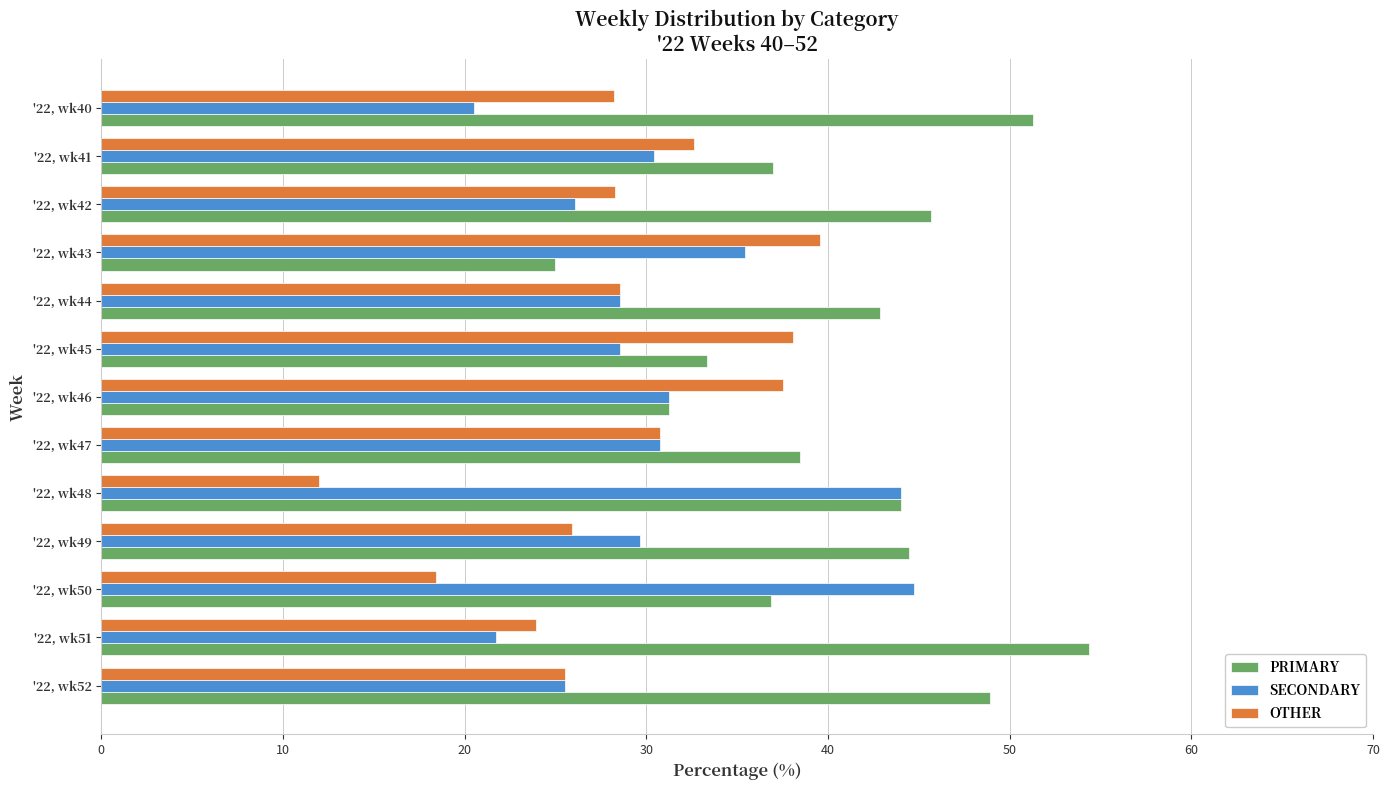

What is the sum of all SECONDARY values?

397.3